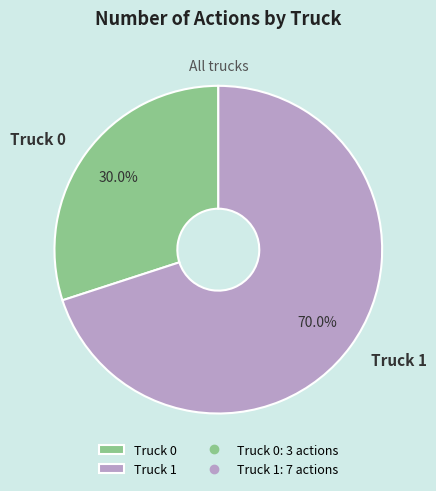

Which slice is the largest?

Truck 1